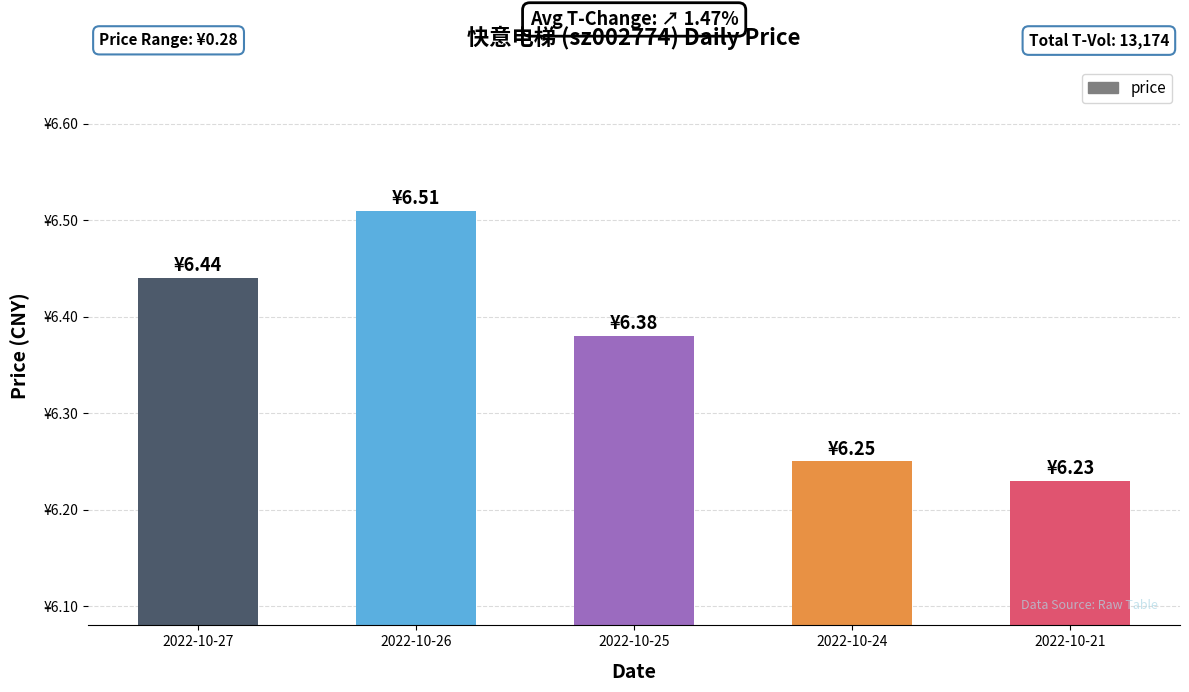

List the labels in order of value, largest first.

2022-10-26, 2022-10-27, 2022-10-25, 2022-10-24, 2022-10-21